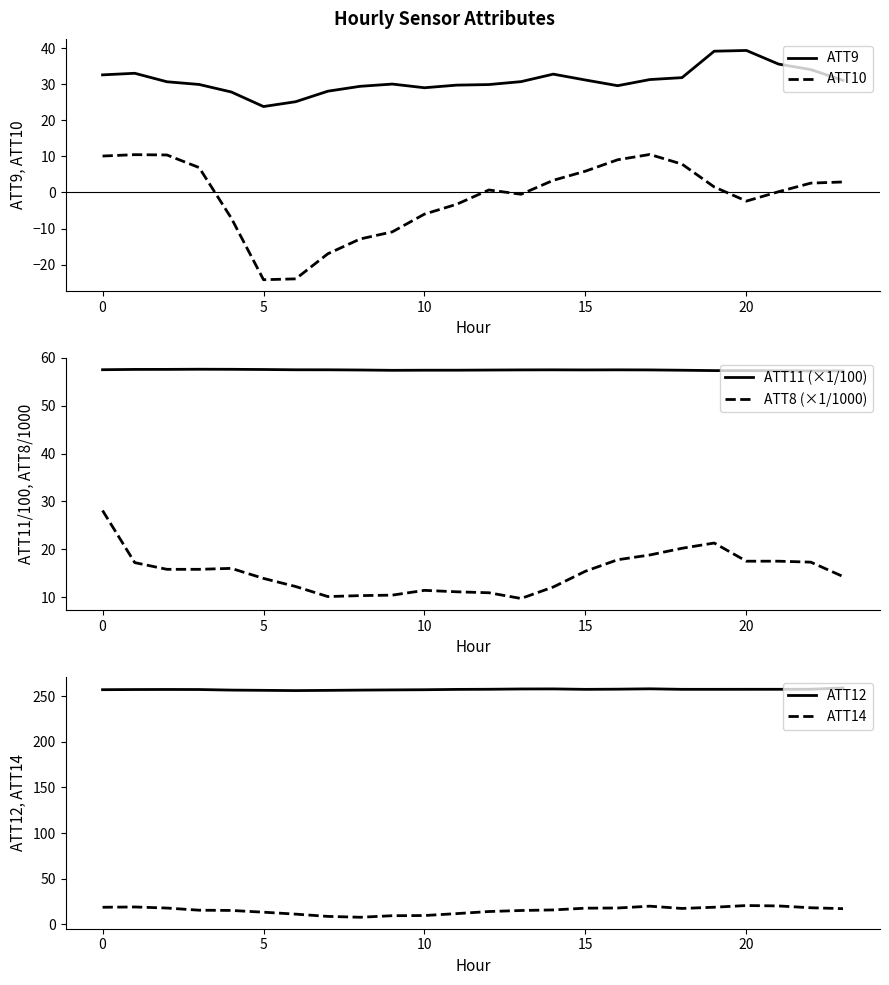

What is the difference between the maximum and minimum values in the ATT8 (×1/1000) series?

18.4